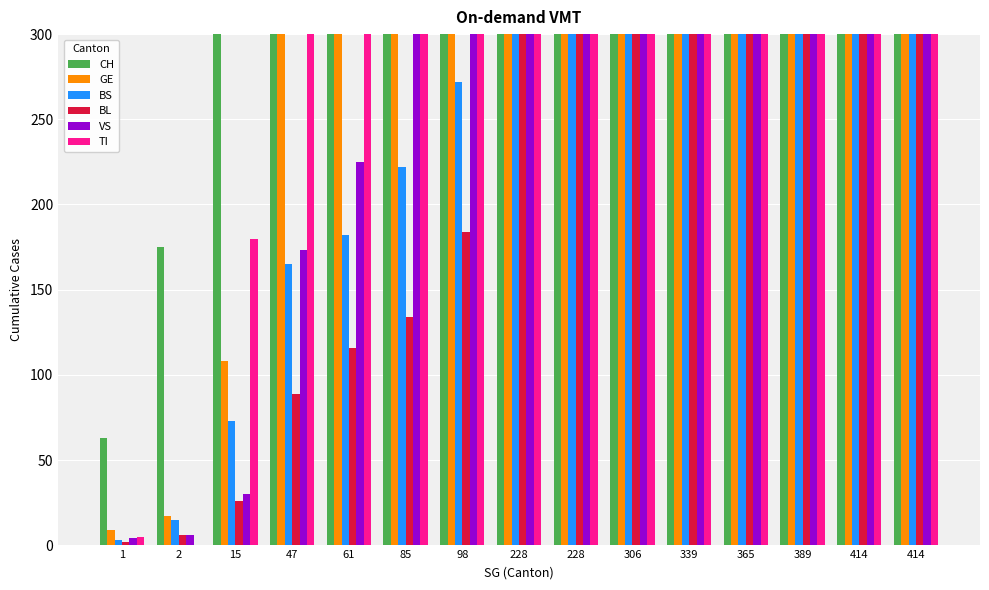

Which series has the largest range (max minus min)?

CH